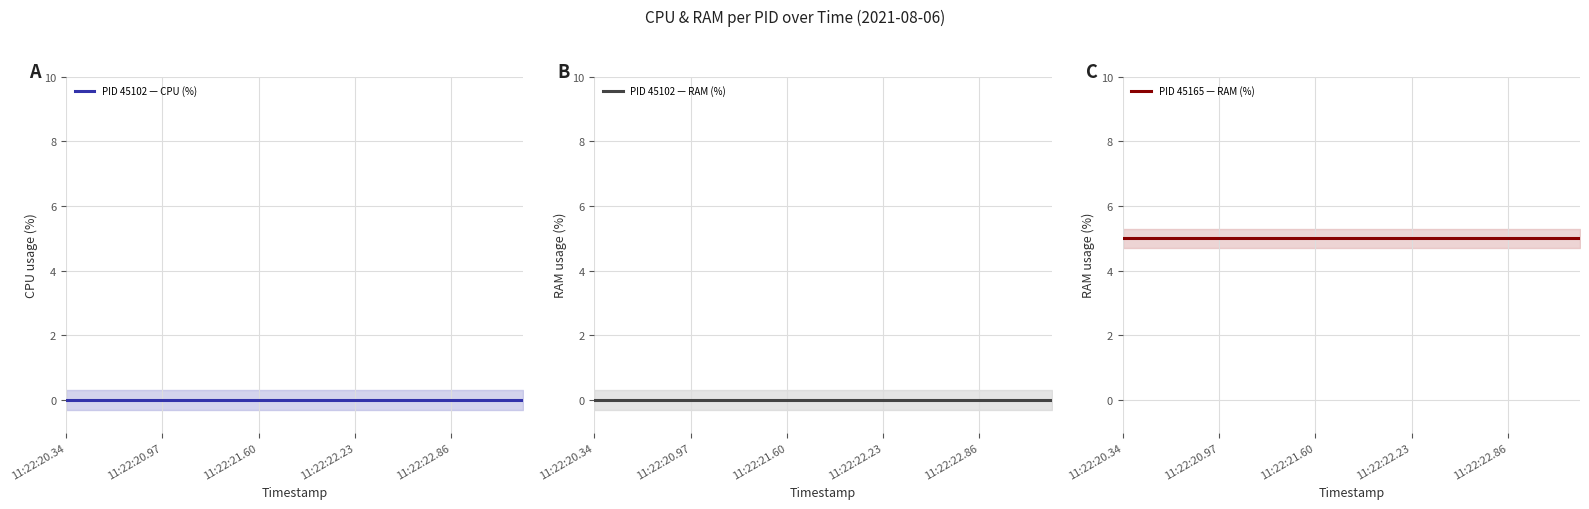

What are all the series names shown in the legend?

PID 45102 — CPU (%), PID 45102 — RAM (%), PID 45165 — RAM (%)